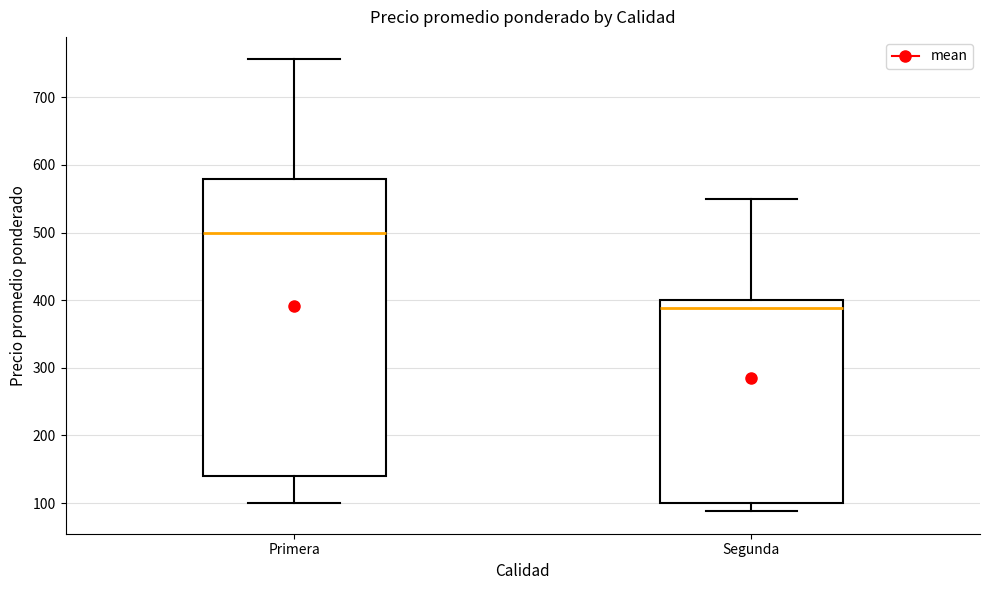

Which box's median line is the highest?

Primera